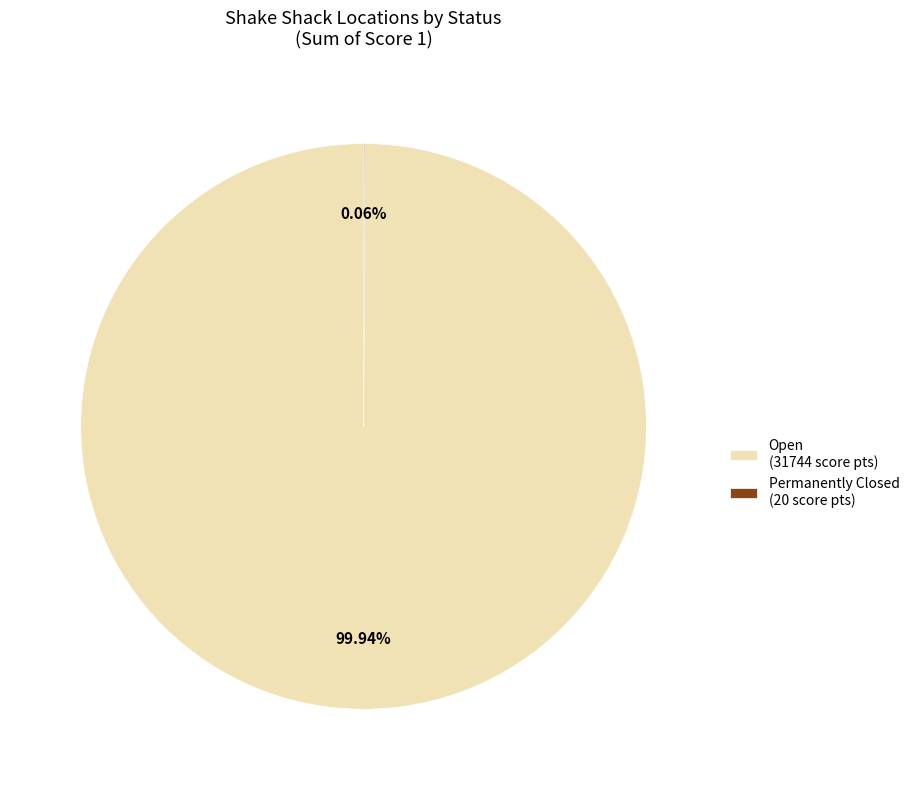

Which category accounts for the majority?

Open (31744 score pts)